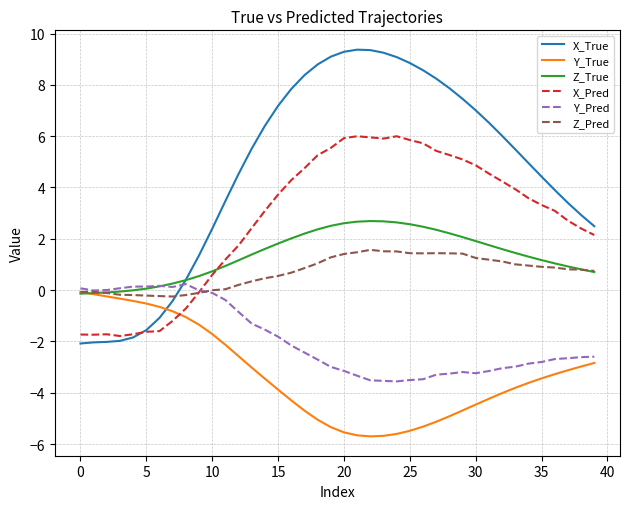

List the series in order of their peak value, lowest first.

Y_True, Y_Pred, Z_Pred, Z_True, X_Pred, X_True